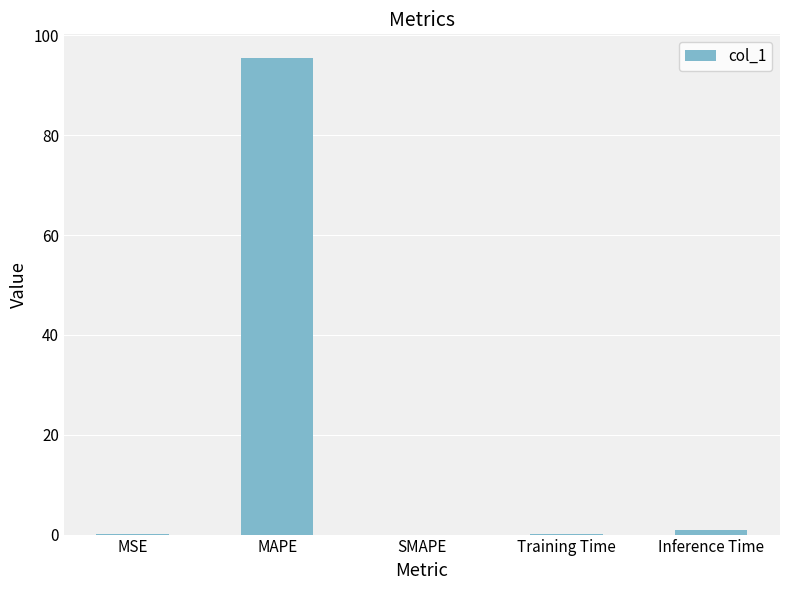

What value does the data have at MAPE?

95.5